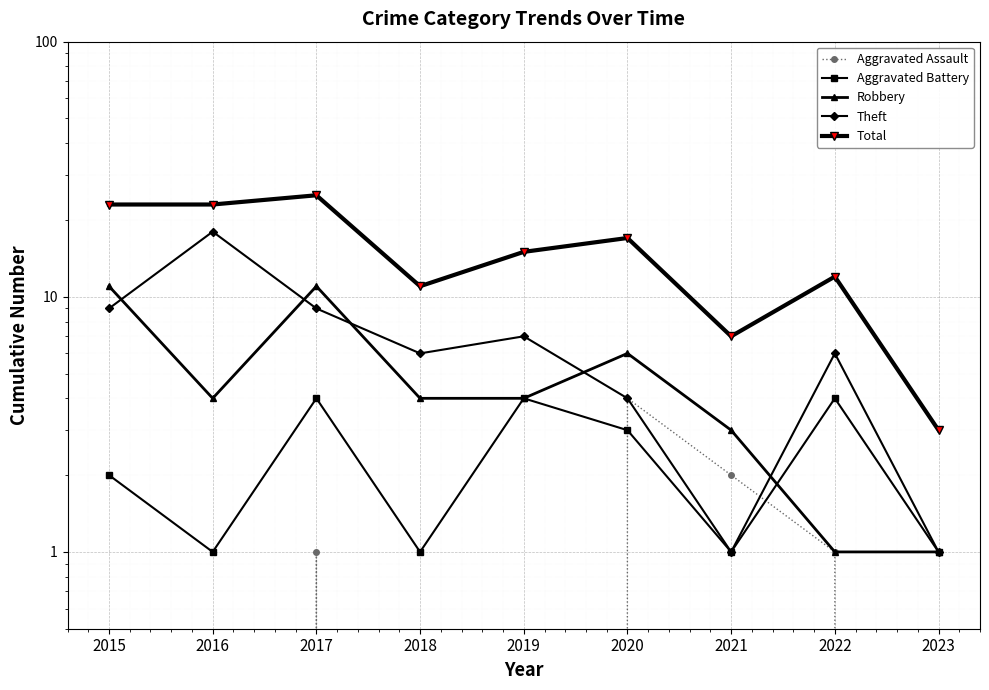

List the series in order of their peak value, lowest first.

Aggravated Assault, Aggravated Battery, Robbery, Theft, Total